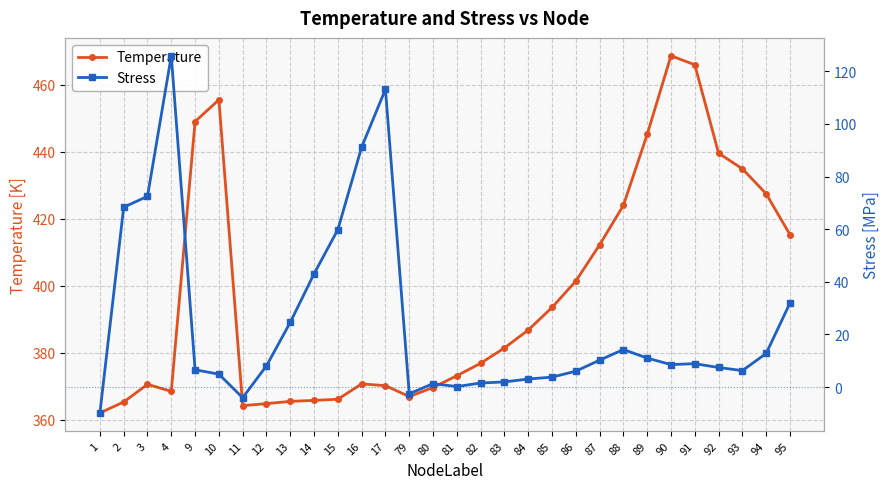

How many interior local peaks does the Temperature series have?

4